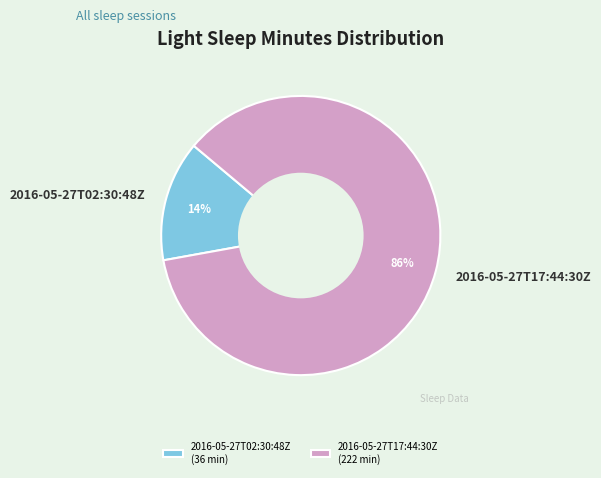

Is there any slice that represents more than half of the pie?

Yes